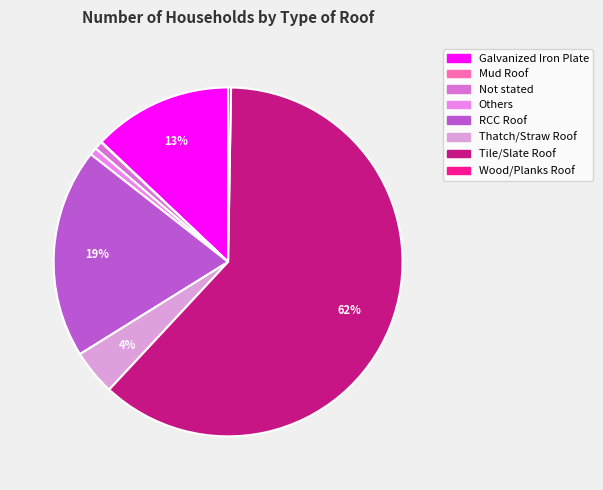

To the nearest percent, what percentage of the pie is Others?

1%